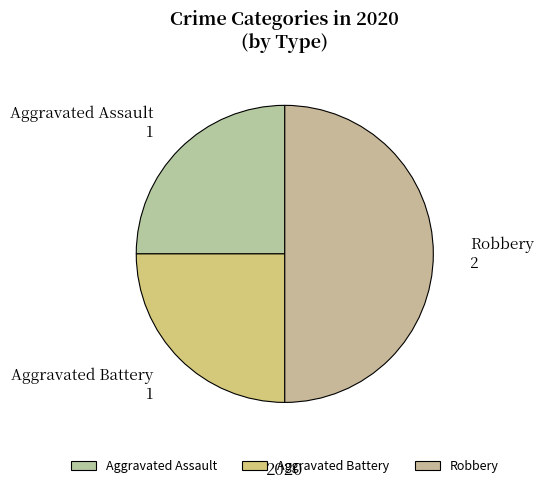

True or false: Aggravated Battery accounts for 25% of the total.

True